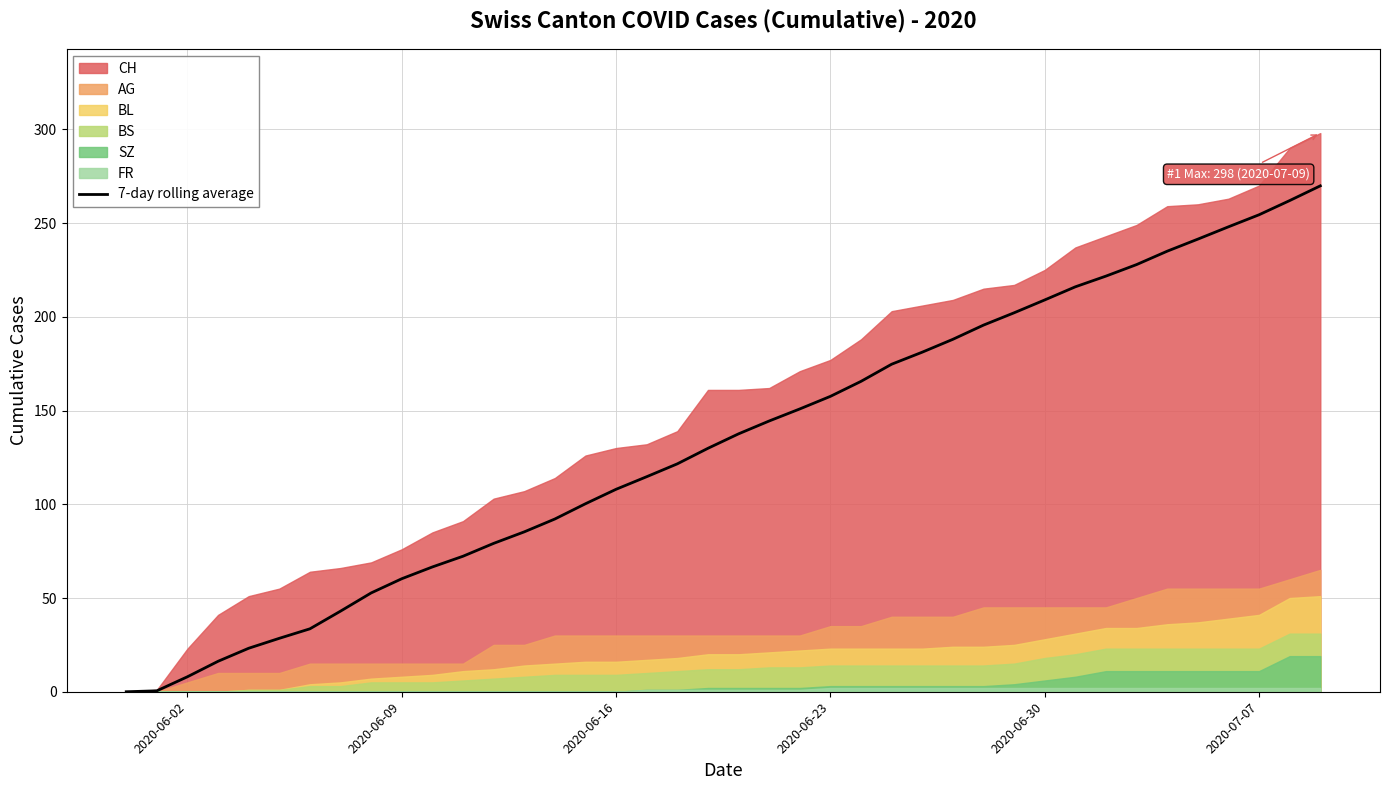

True or false: 7-day rolling average has a value of 209.0 at 2020-06-30.

True